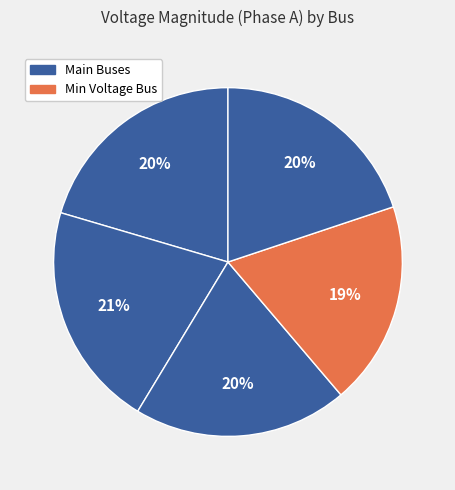

How many segments does this pie chart have?

5